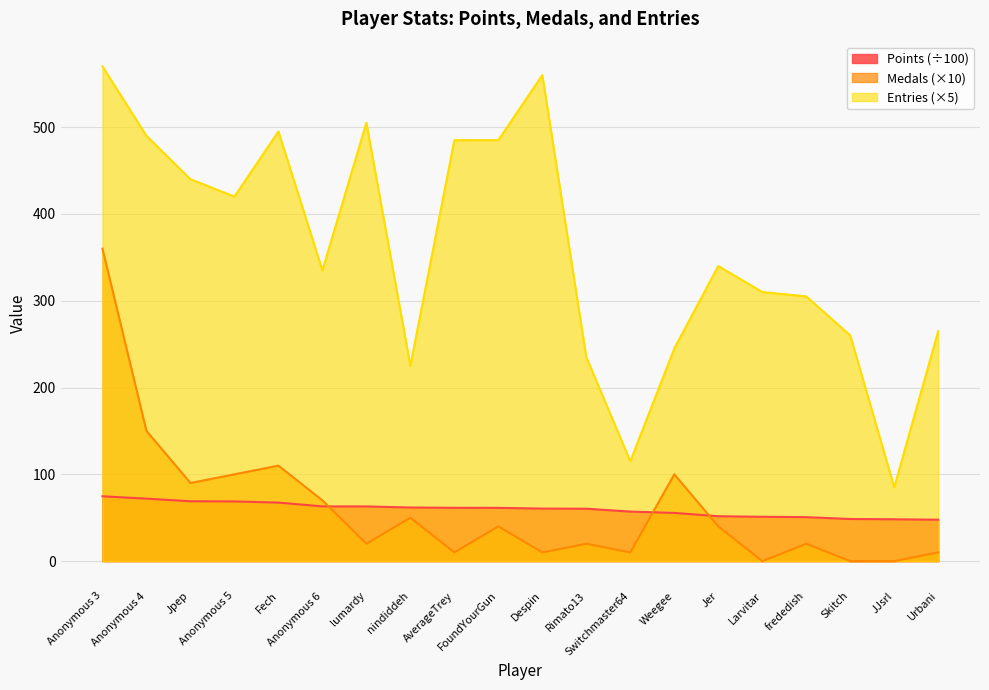

What position from the right is nindiddeh?

13